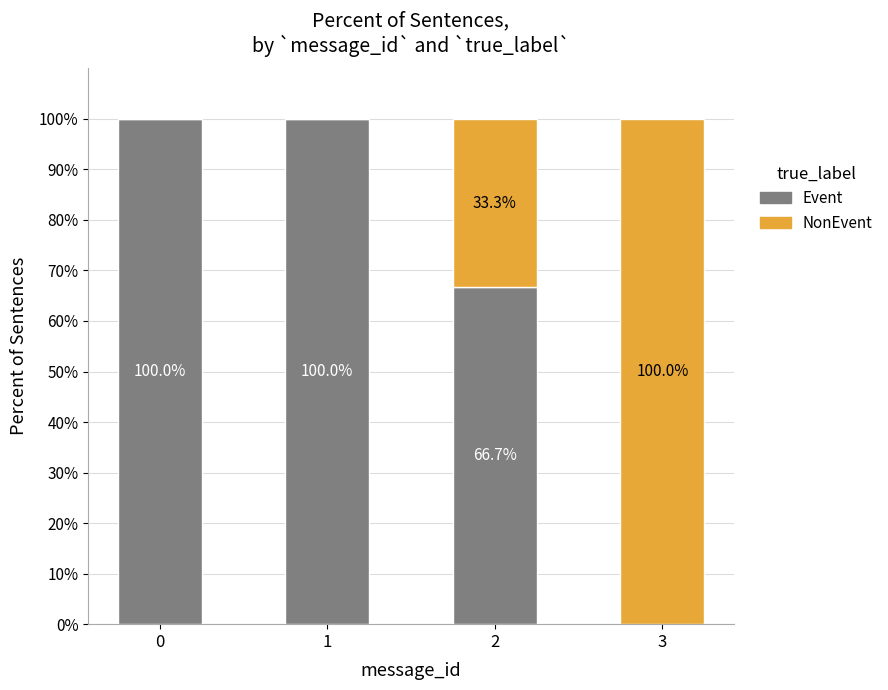

Reading left to right, list the values for the Event series.

0=100.0	1=100.0	2=66.7	3=0.0